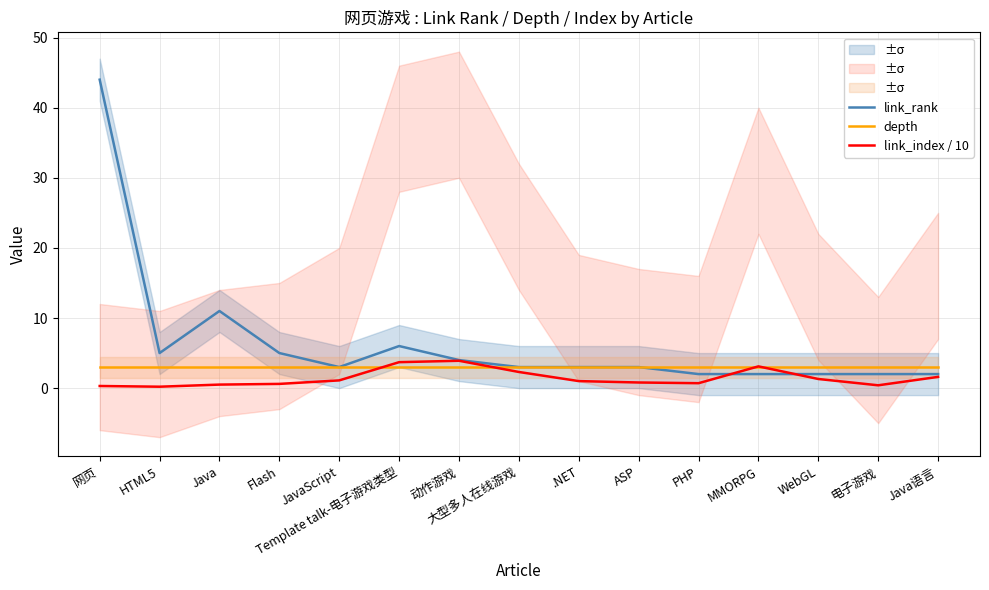

What position from the right is 电子游戏?

2